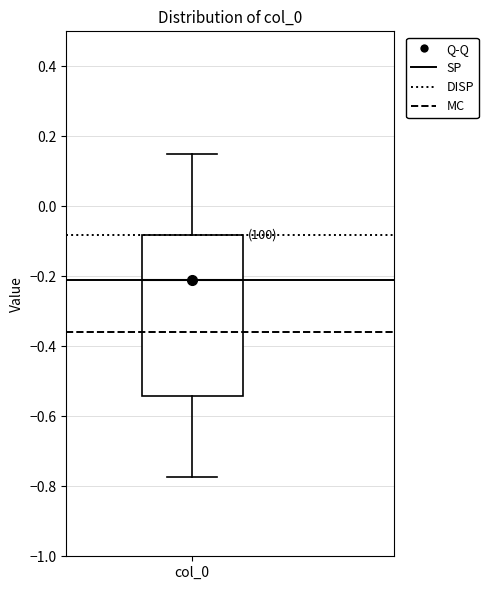

Transcribe this box plot: give where the median line is, the range the box spans, and where the two whiskers end, as read against the y-axis. The values are not printed on the chart, so give them approximately, as read against the axis.

median -0.22, box -0.54 to -0.08, whiskers -0.78 to 0.14